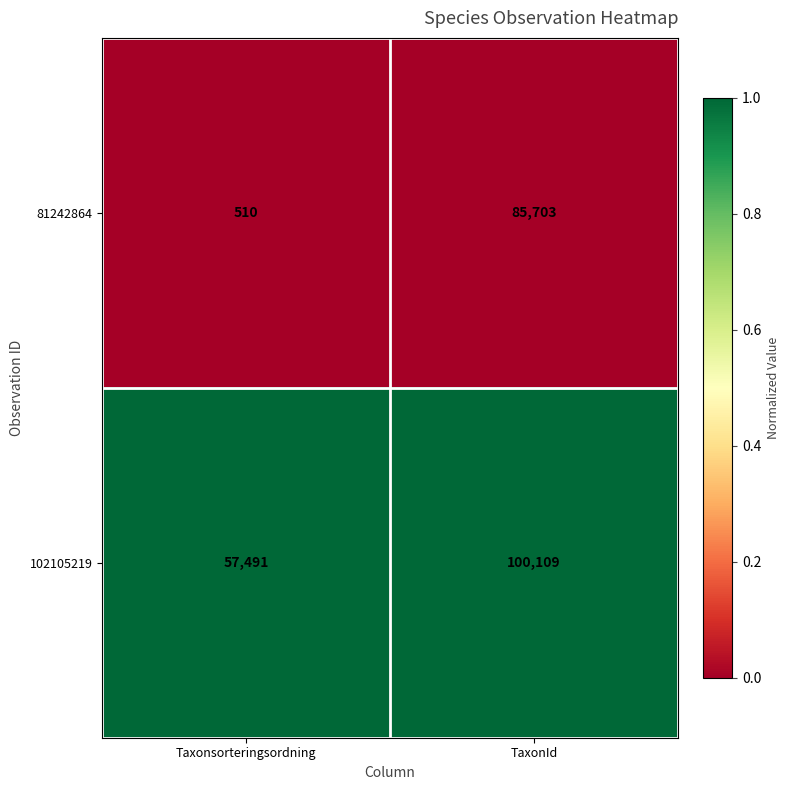

What is the spread (max minus min) of values at TaxonId?

14406